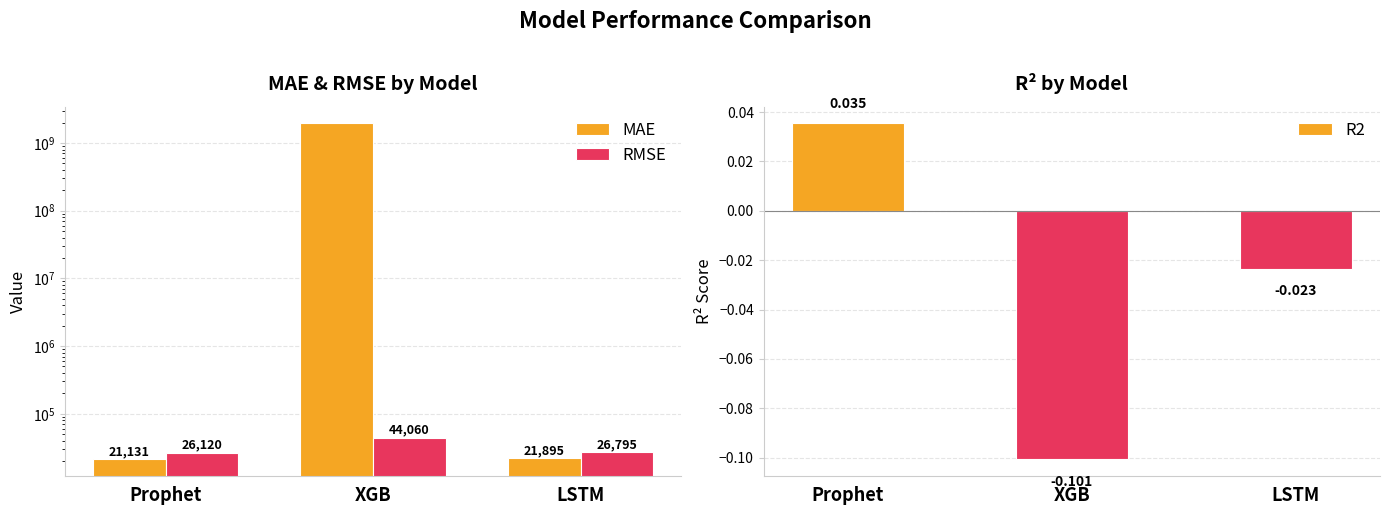

At how many categories does at least one series exceed 375191103?

1